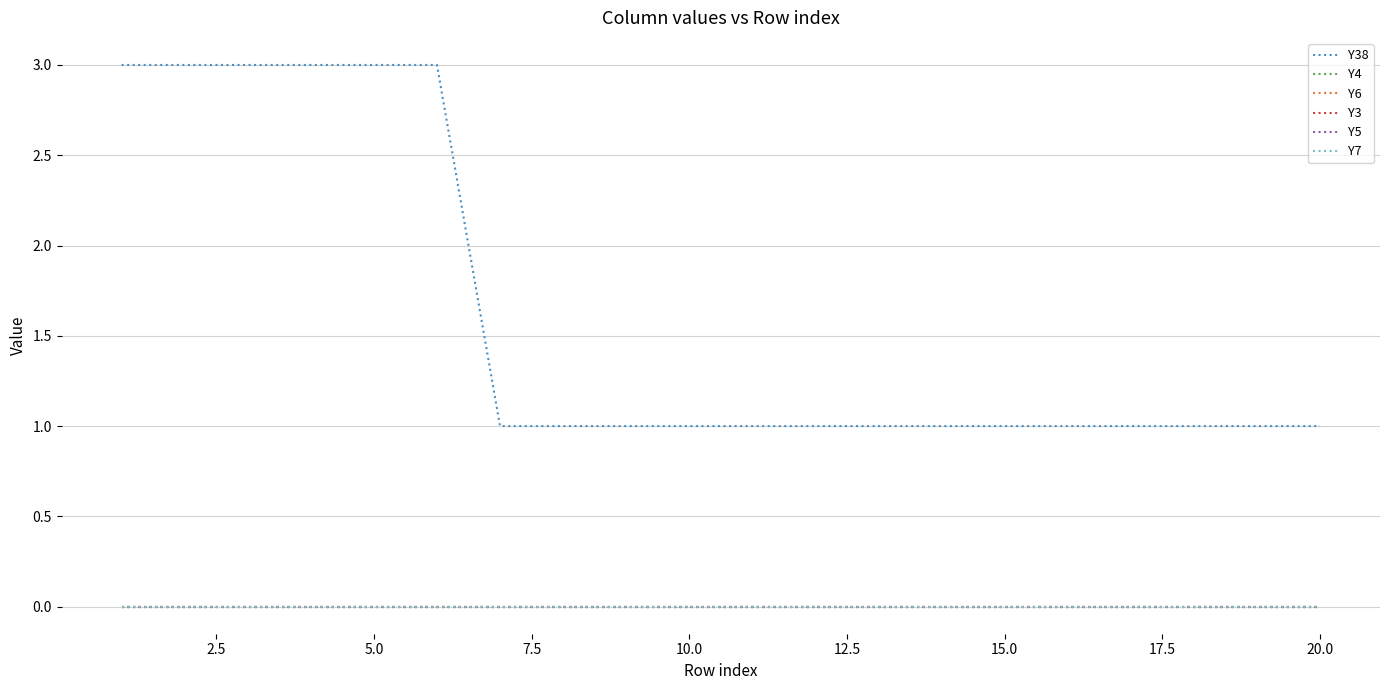

Does the chart display data point markers on the line(s)?

No